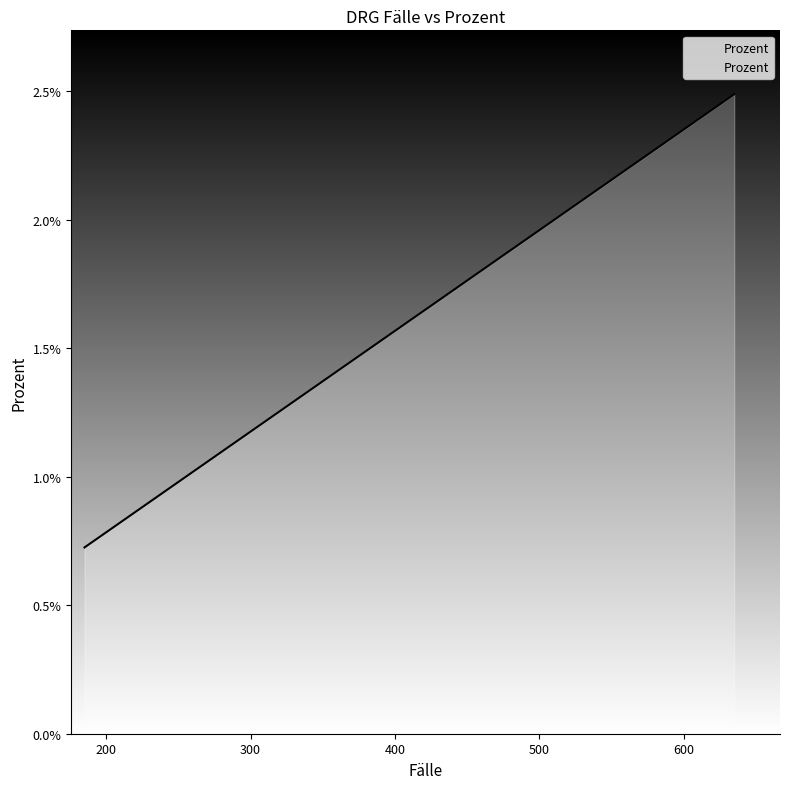

Does the chart have visible grid lines?

No